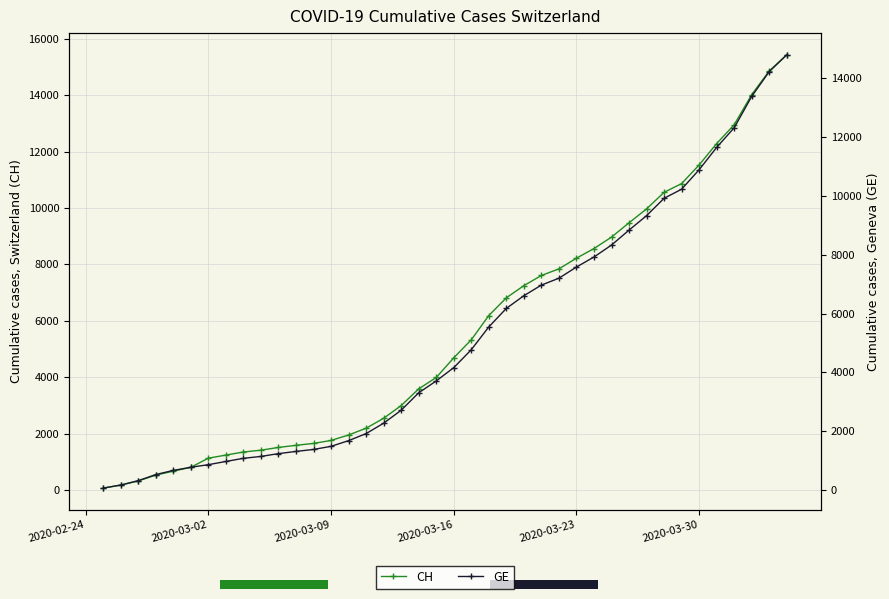

What position from the right is 2020-03-02?

34